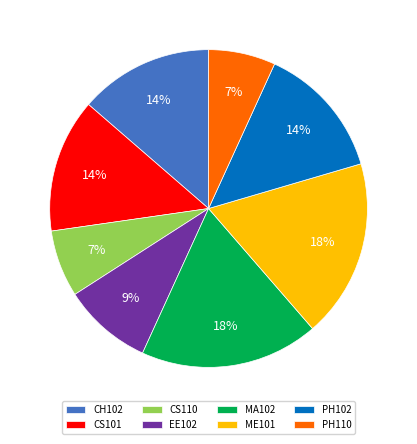

To the nearest percent, what portion does PH110 represent?

7%